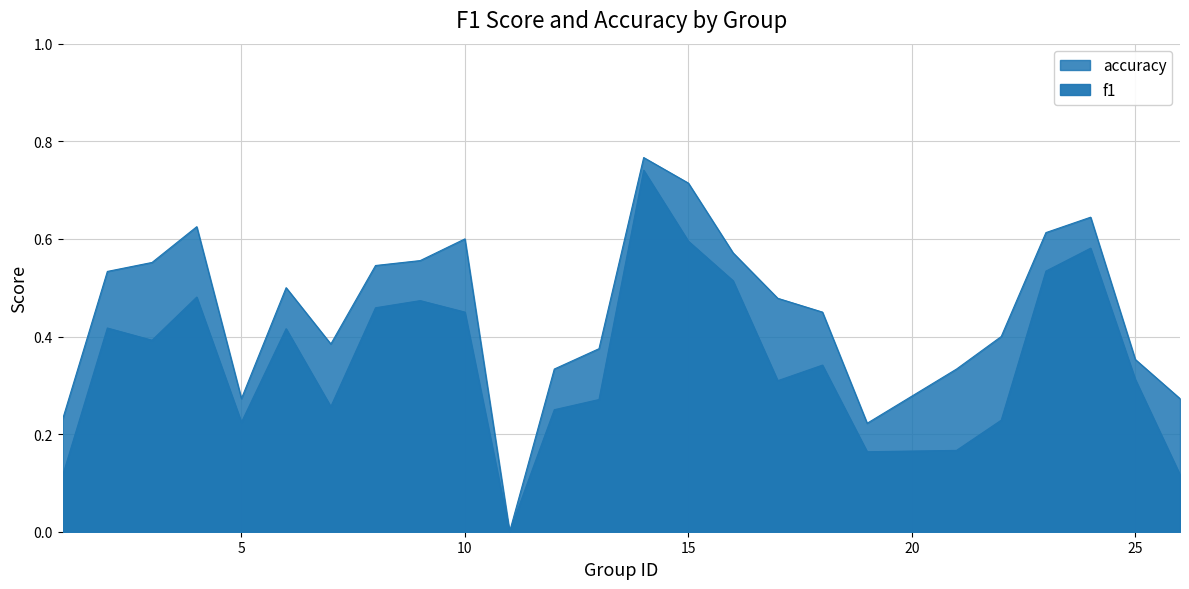

Between 5 and 6, which series saw the biggest shift?

accuracy